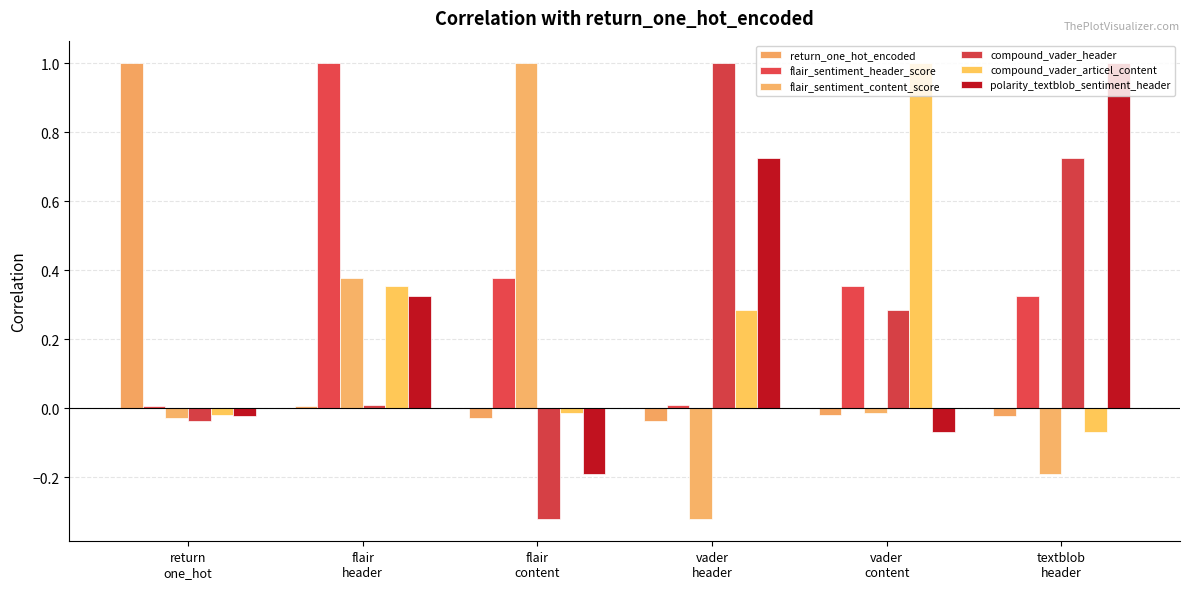

True or false: compound_vader_articel_content has a value of 1.6 at vader
content.

False